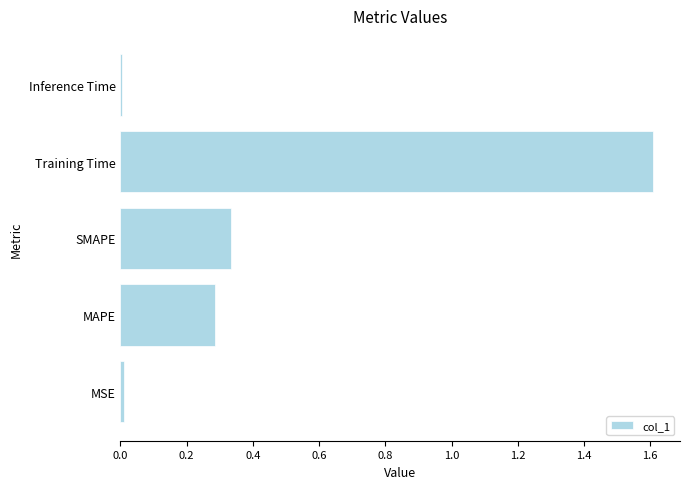

The value at Training Time is 0.6. True or false?

False